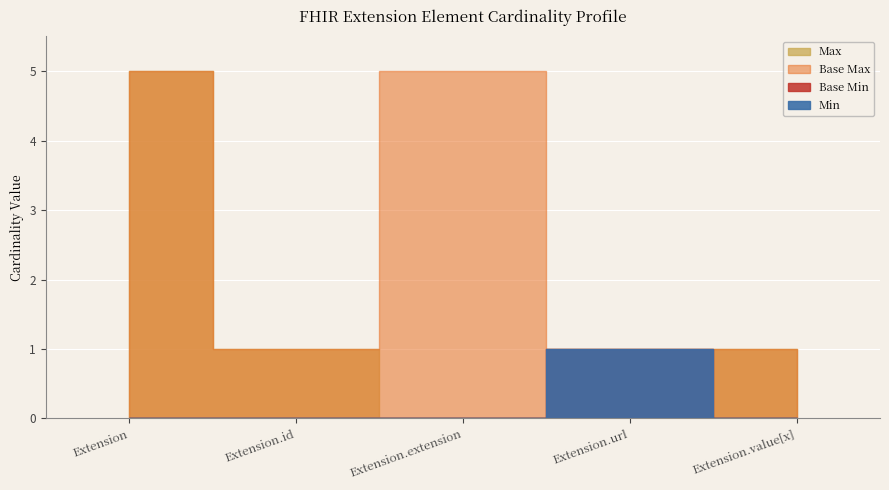

True or false: Base Min and Extension intersect in this chart.

False